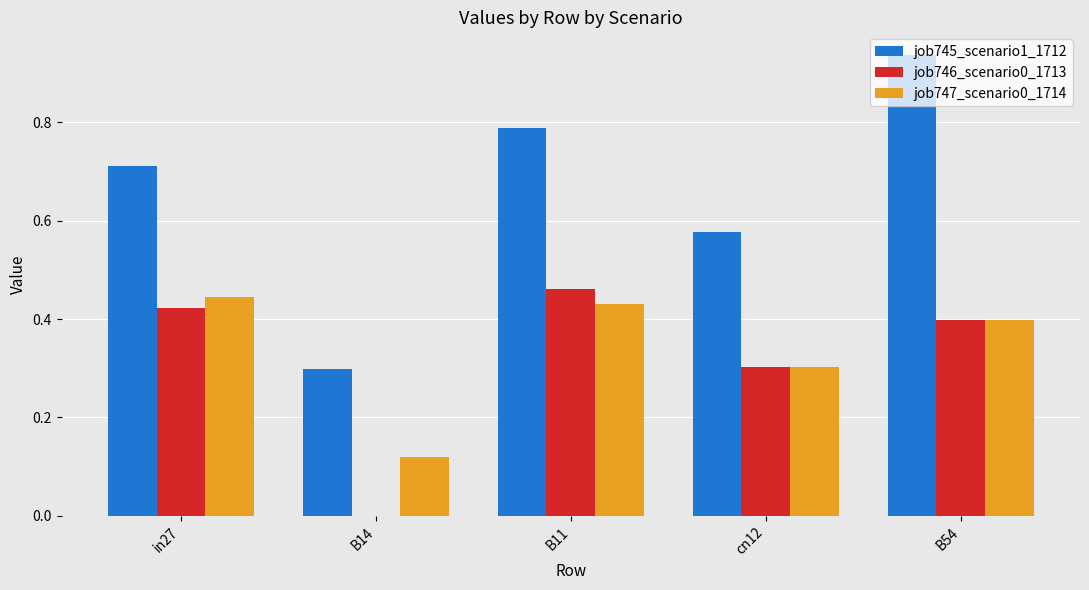

How many categories are shown in the chart?

5